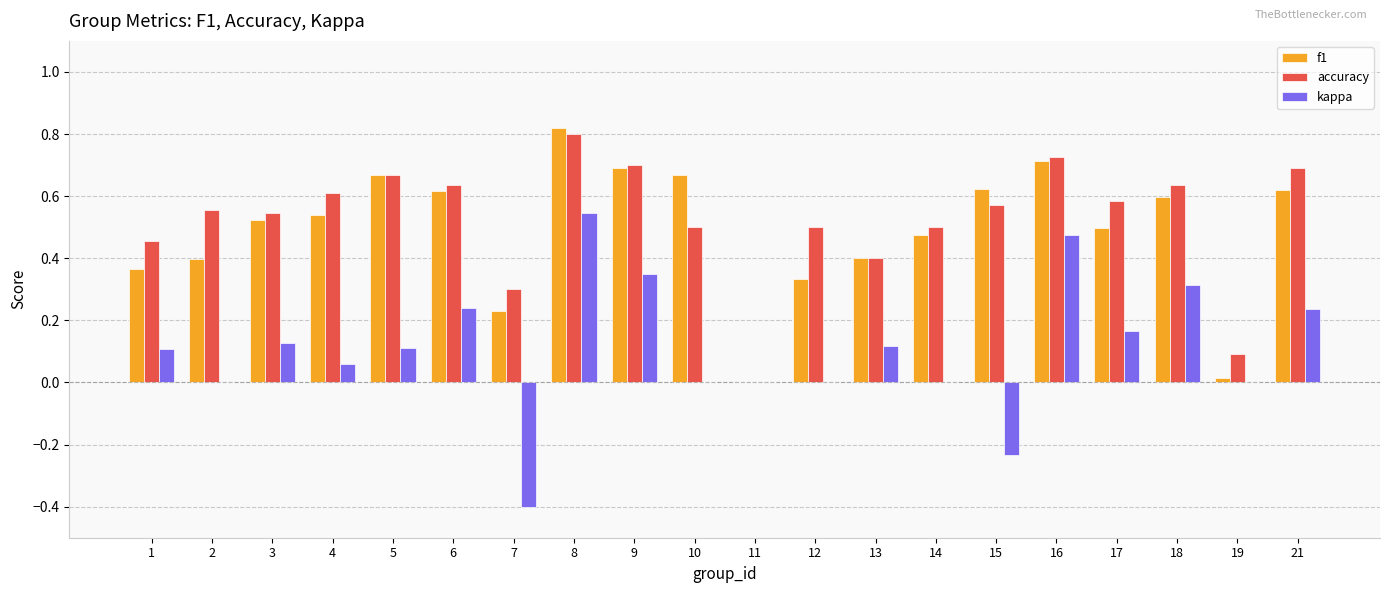

What is the sum of all accuracy values?

10.5